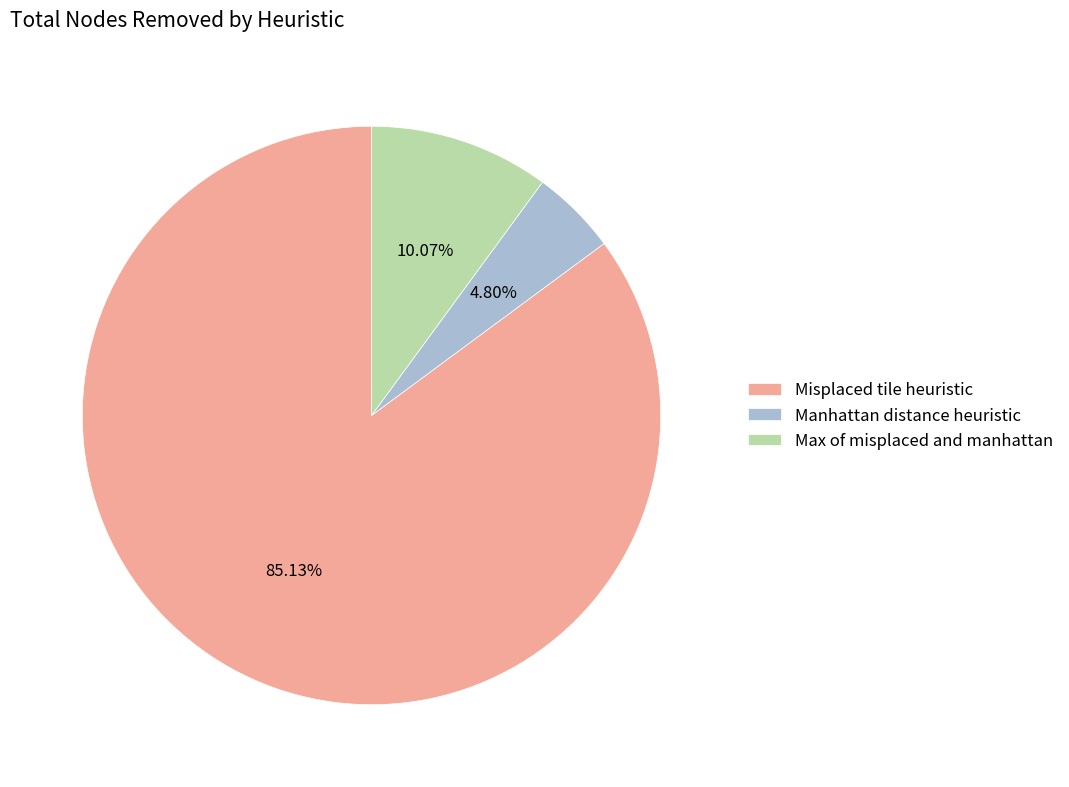

What percentage do Misplaced tile heuristic and Manhattan distance heuristic together represent?

89.9%